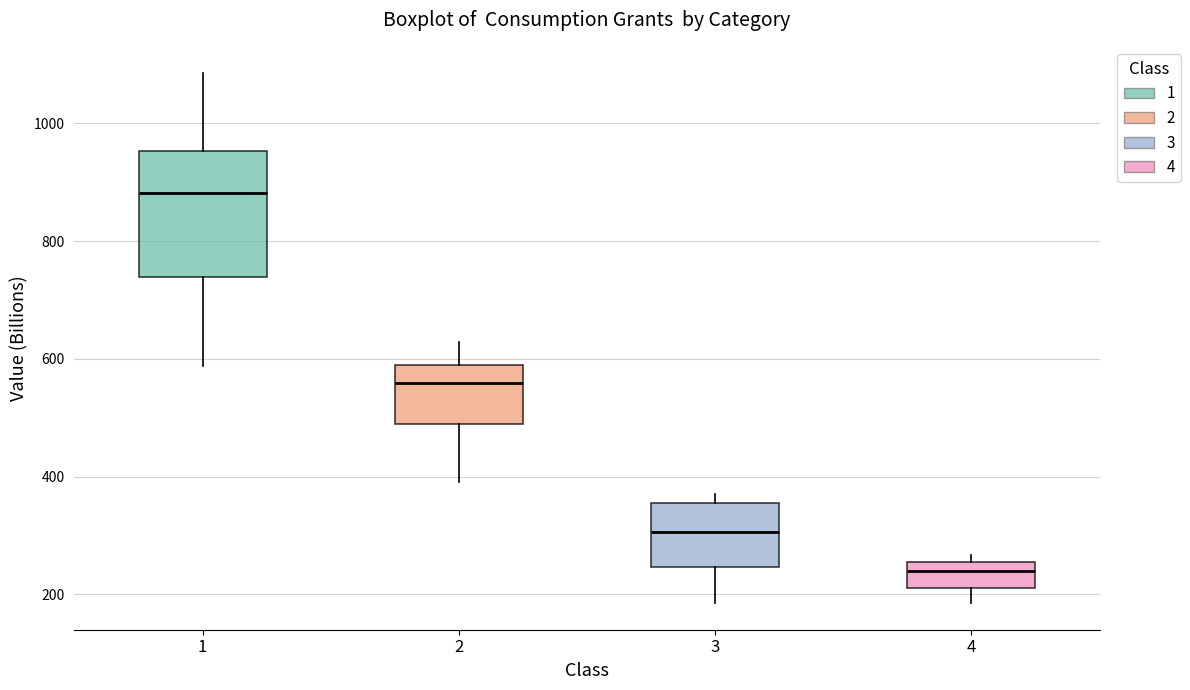

Which box has the highest median line?

1